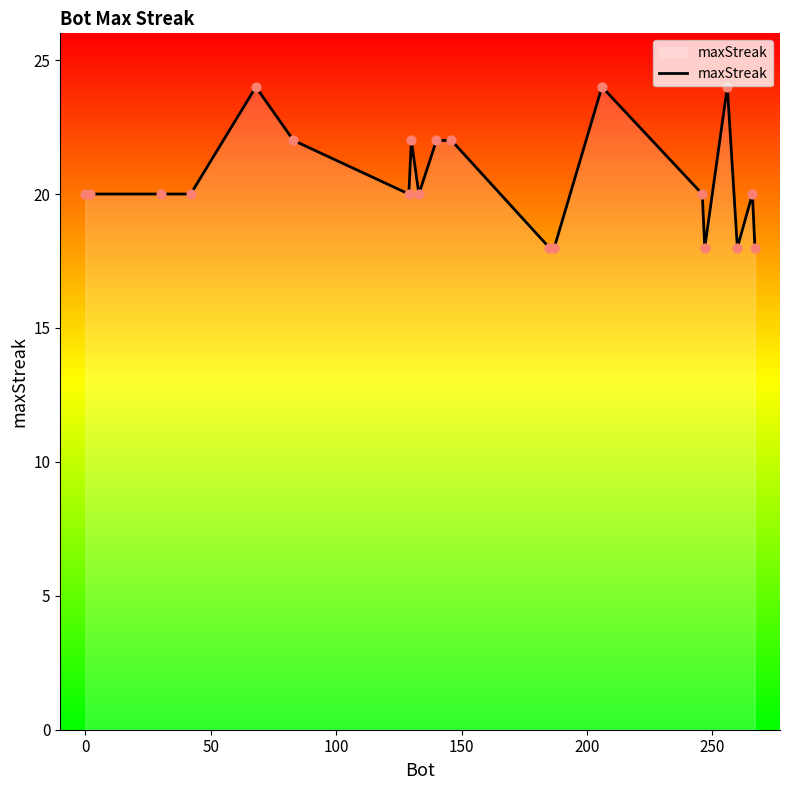

What is the greatest value displayed?

24